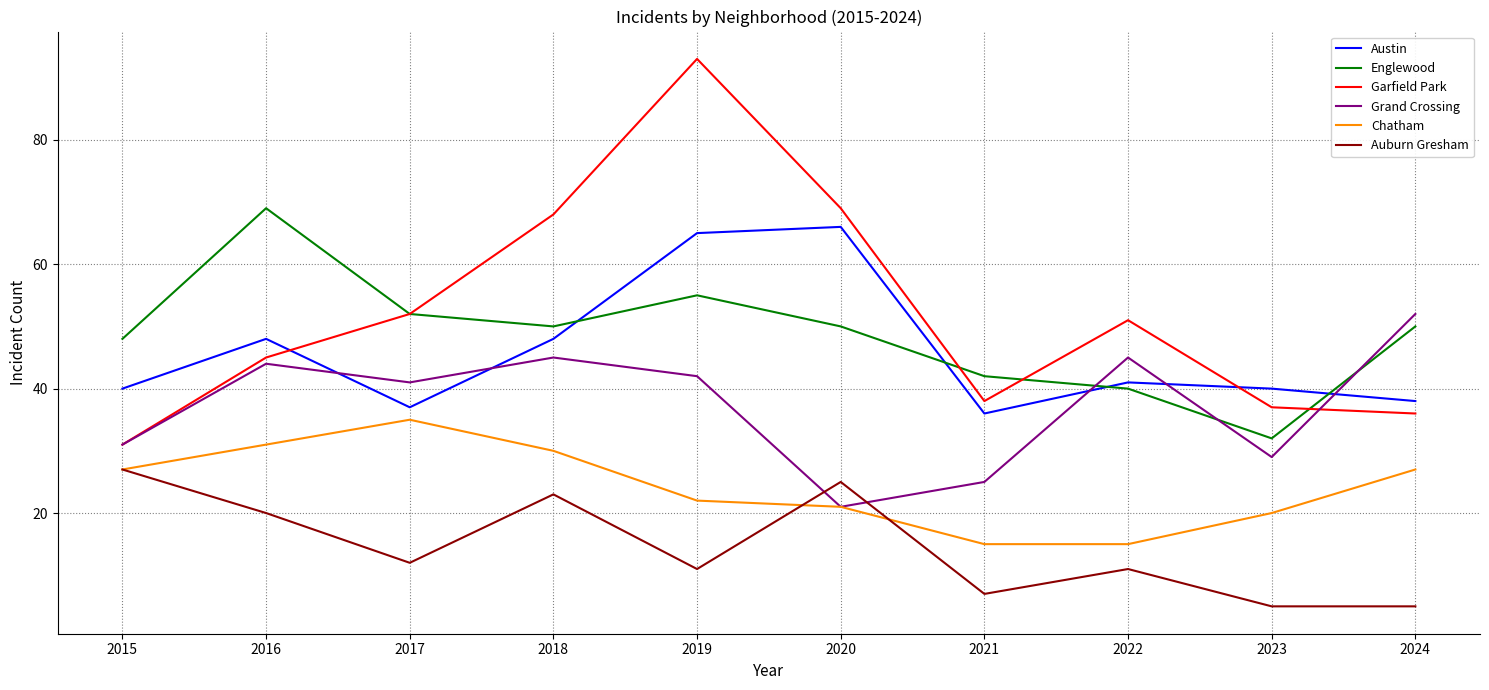

Where does the Englewood series first go above 50?

2016